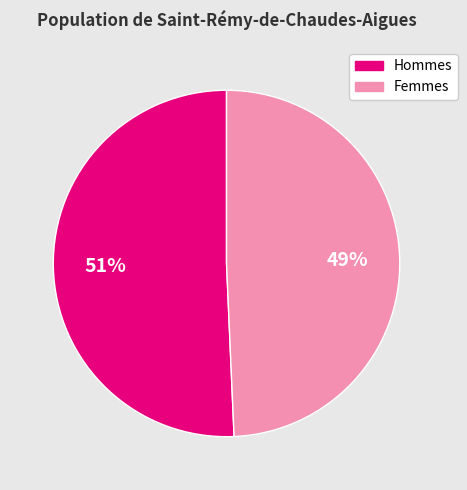

Is there a majority slice in this chart?

Yes